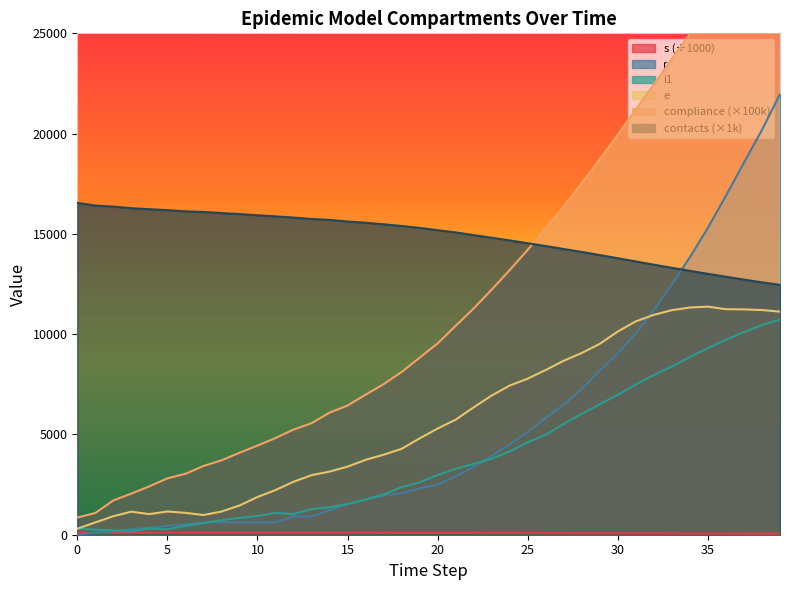

True or false: compliance and i1 cross at least once.

False